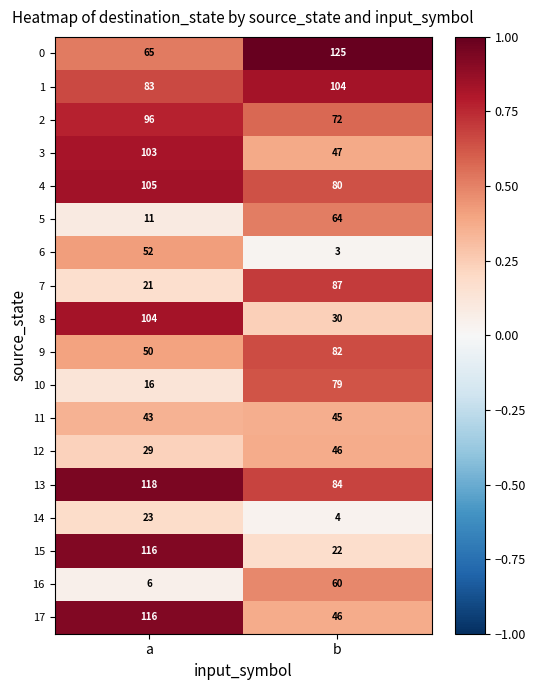

Between a and b, which series saw the biggest shift?

row_15